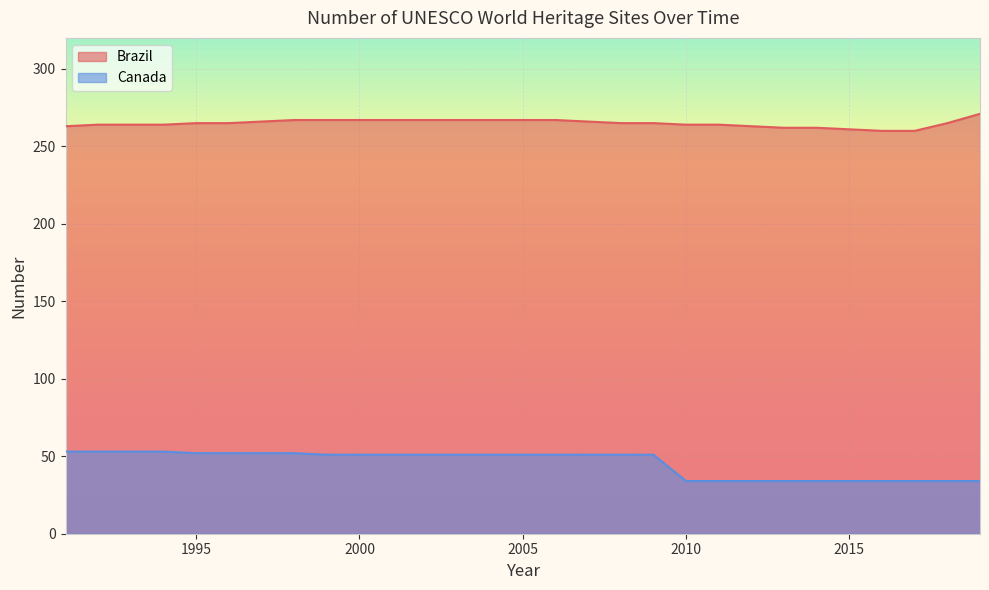

At how many categories does at least one series exceed 266?

10